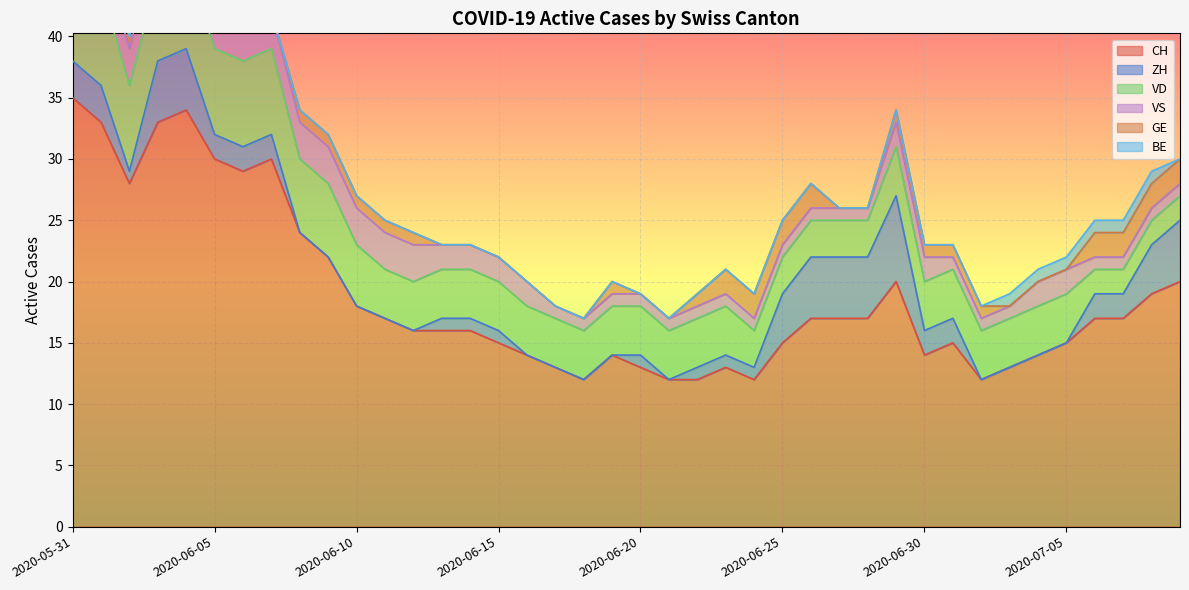

Between 2020-06-10 and 2020-06-27, which is larger?

2020-06-10